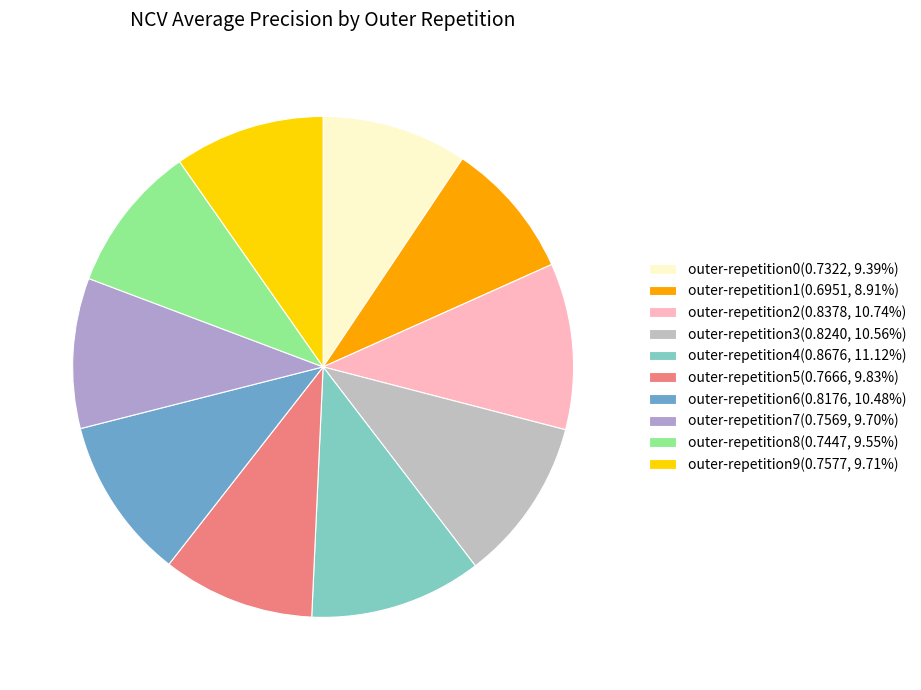

Is it true that outer-repetition9 is 10% of the pie?

True